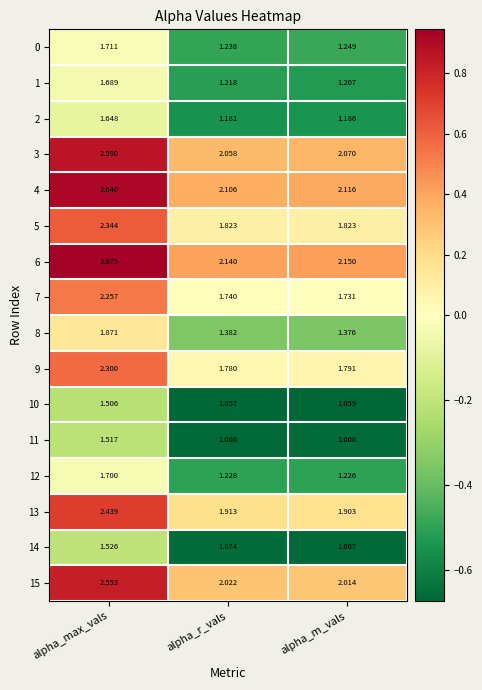

Which category has the lowest value in the 11 series?

alpha_r_vals